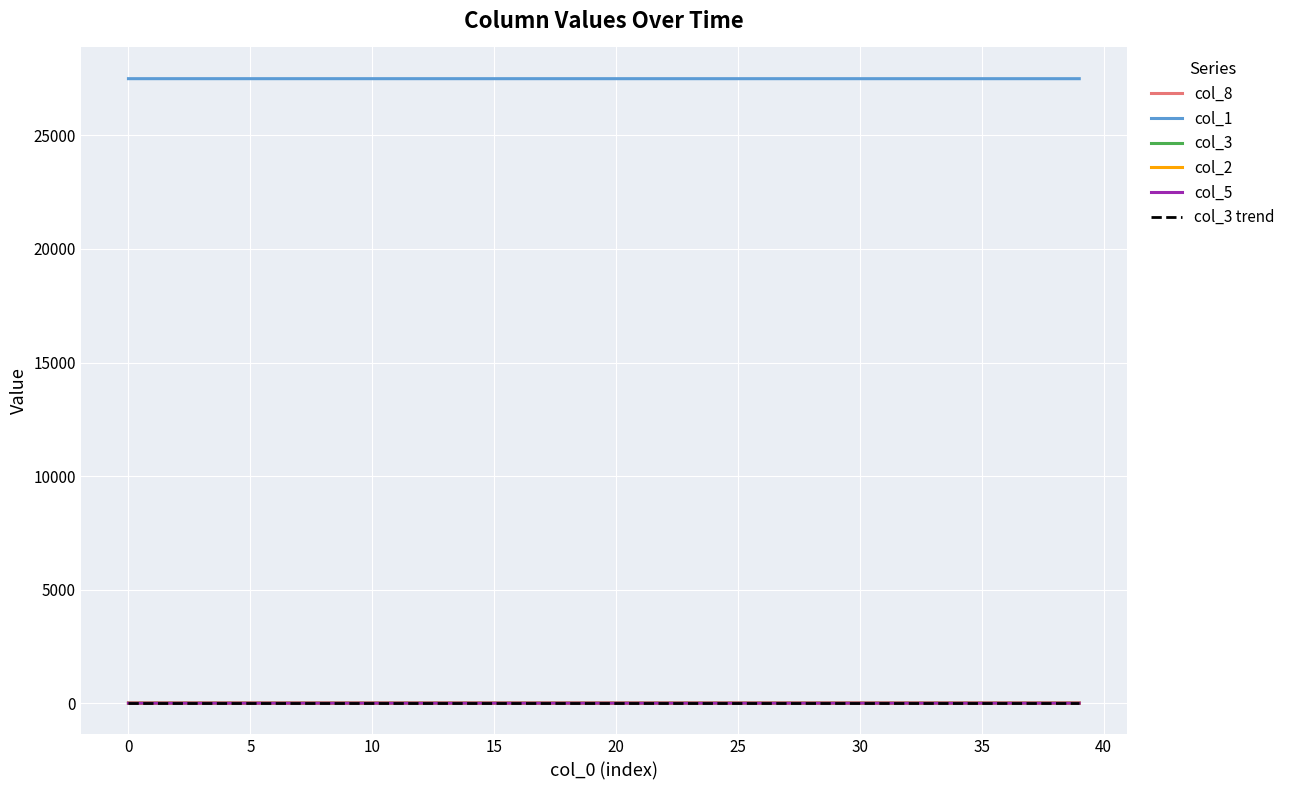

What is the sum of all col_2 values?

0.8